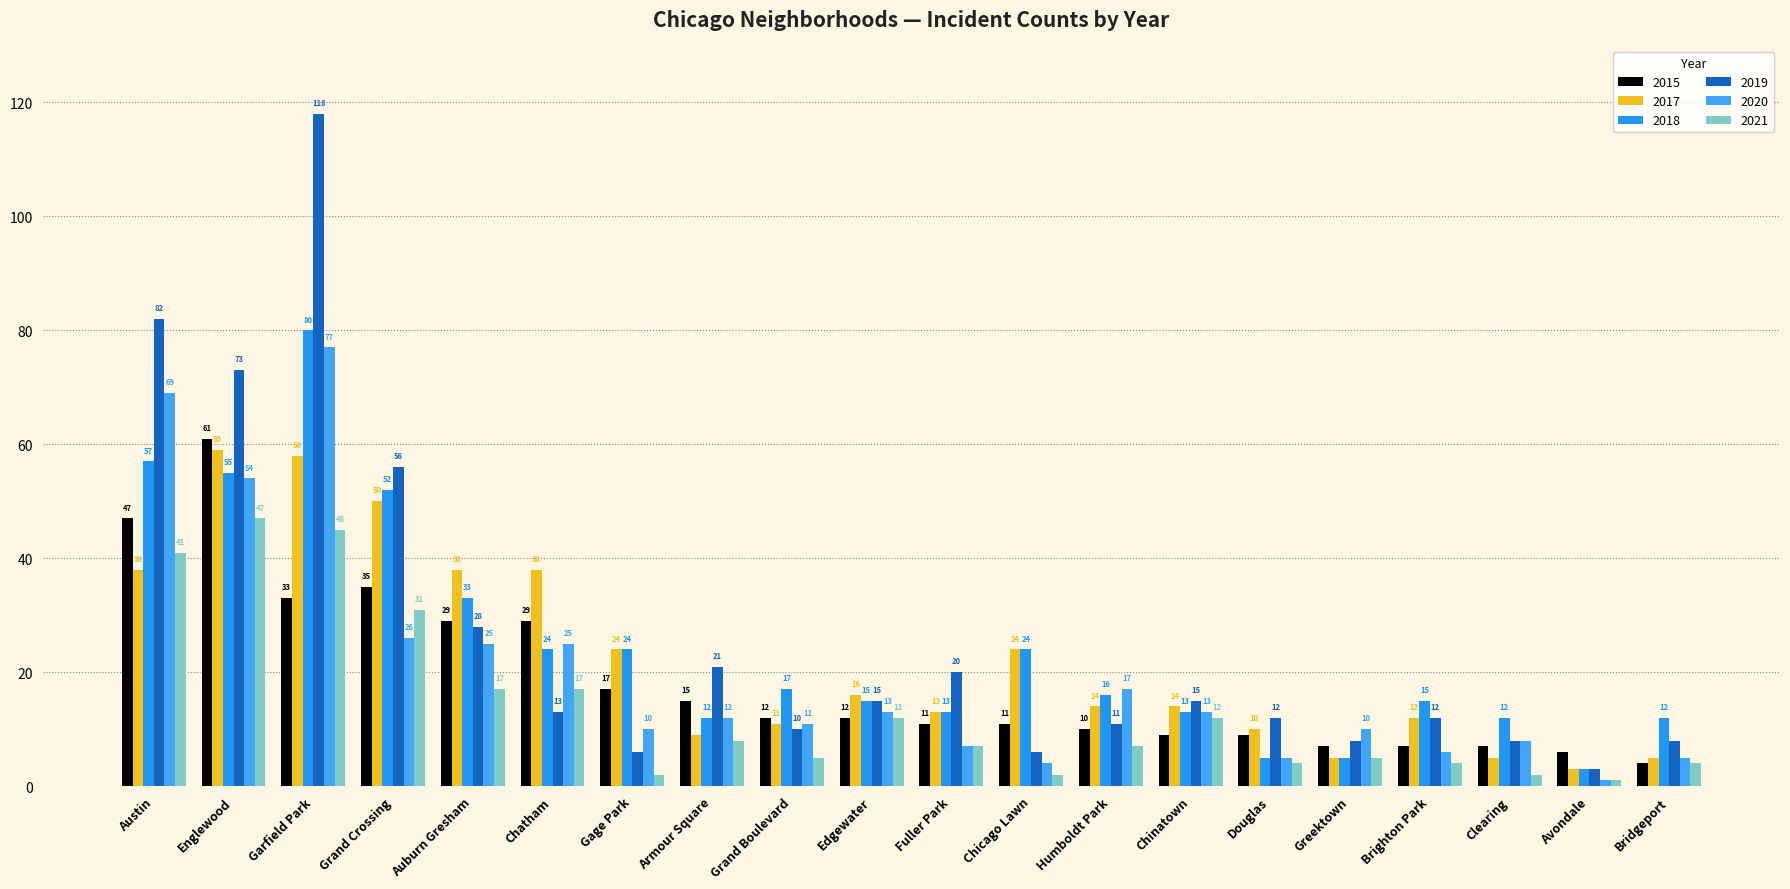

Which has a higher value, Douglas or Brighton Park?

Douglas